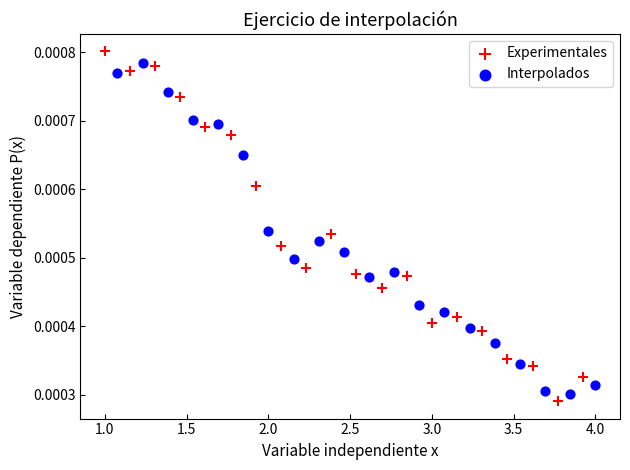

What are all the series names shown in the legend?

Experimentales, Interpolados